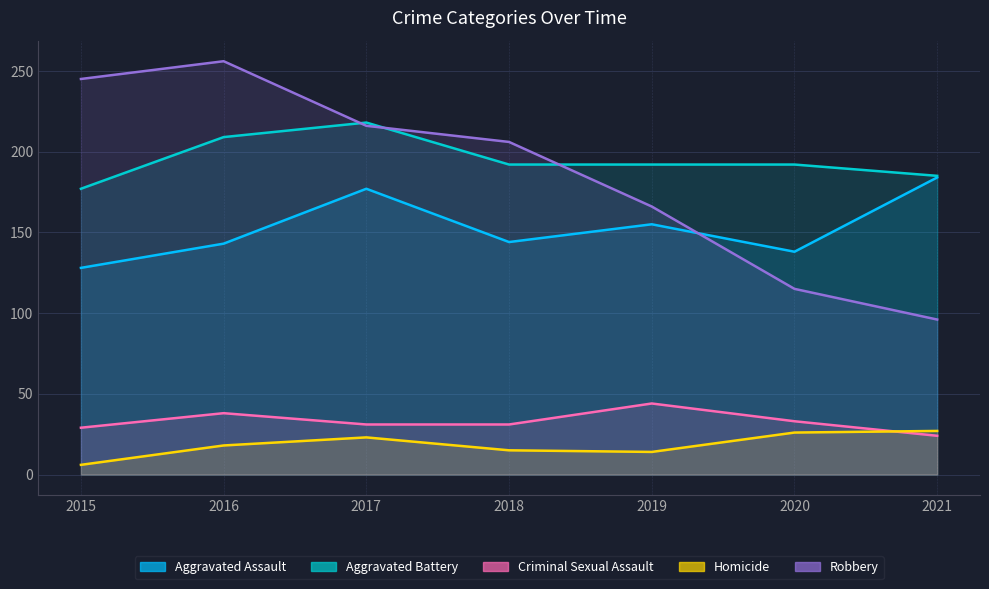

Does the chart have visible grid lines?

Yes